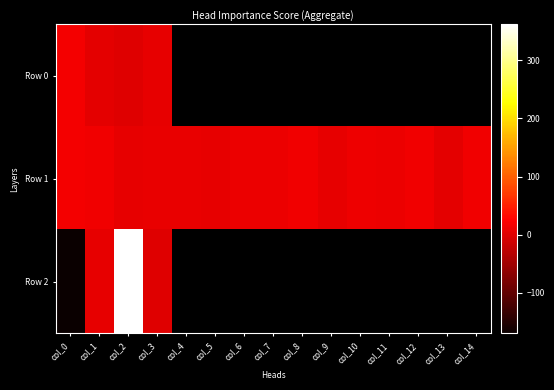

How many series are shown in this chart?

3